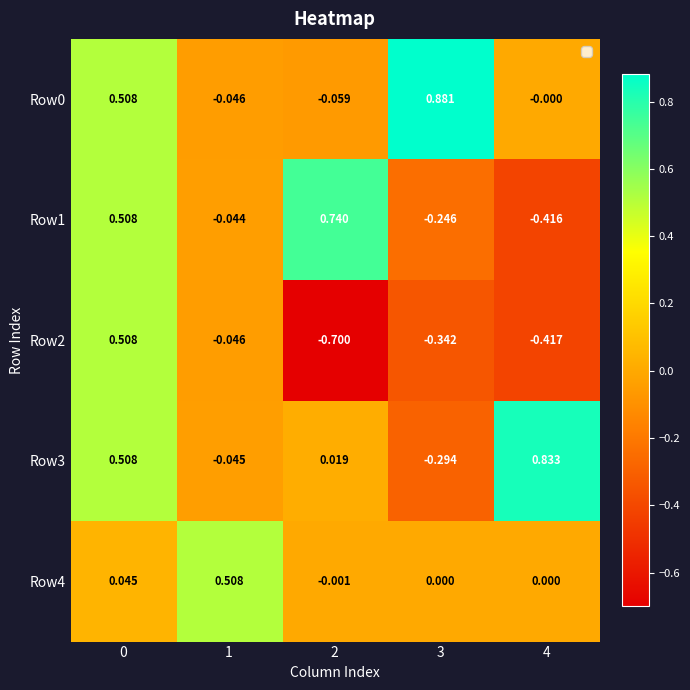

How many values in Row0 are below zero?

2